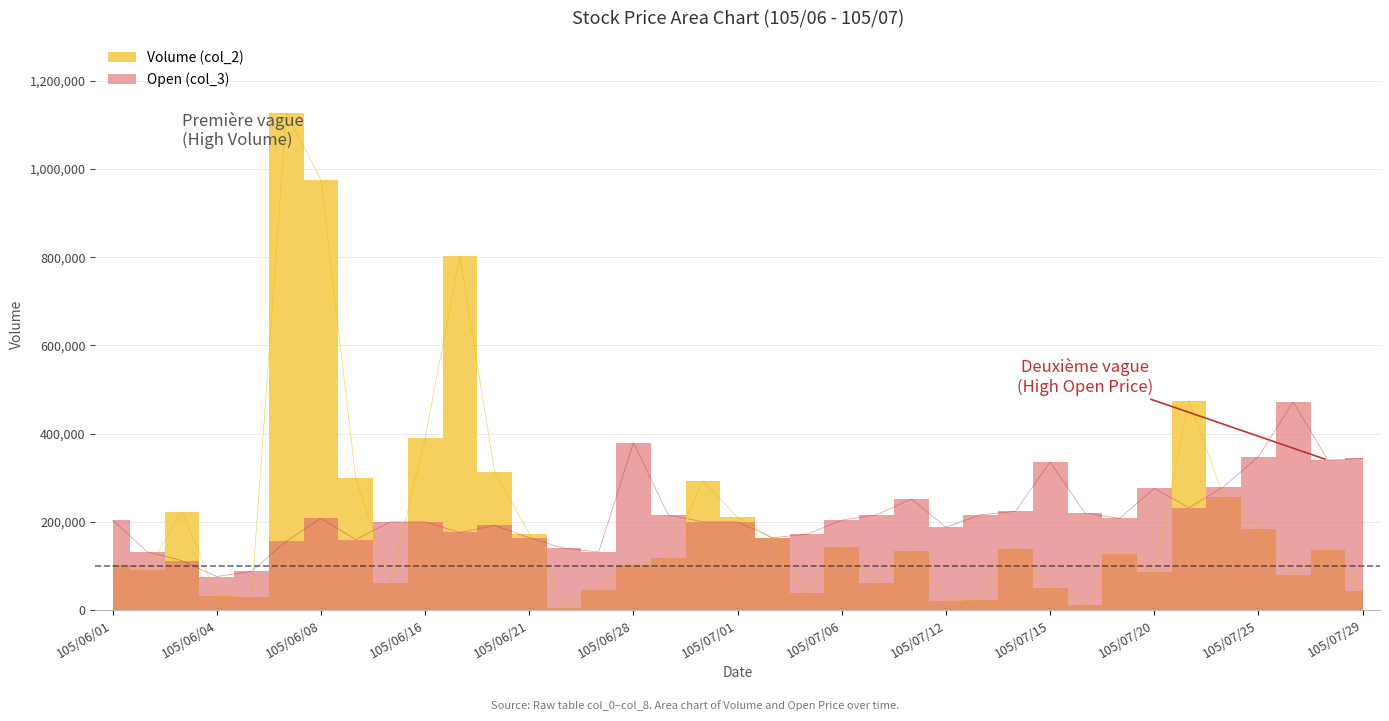

At which category does Open (col_3) reach its first local valley?

105/06/04